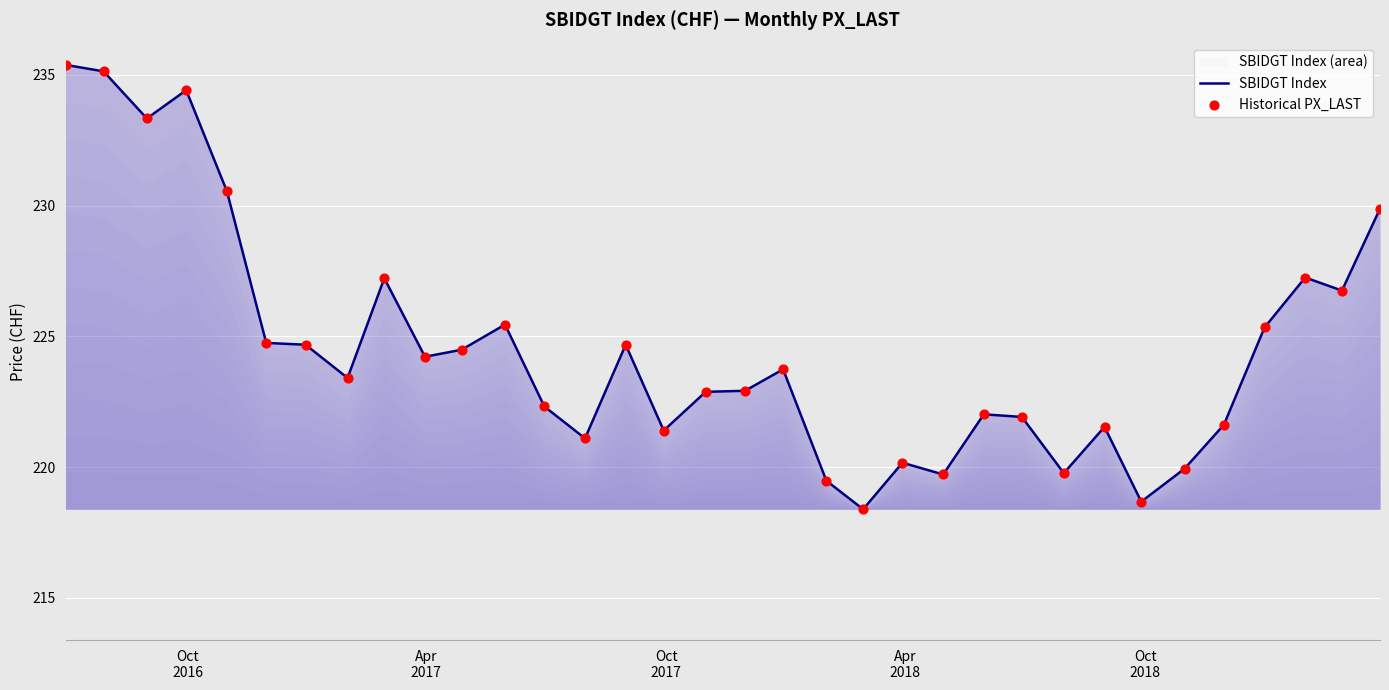

Which series contains the highest Y value?

SBIDGT Index